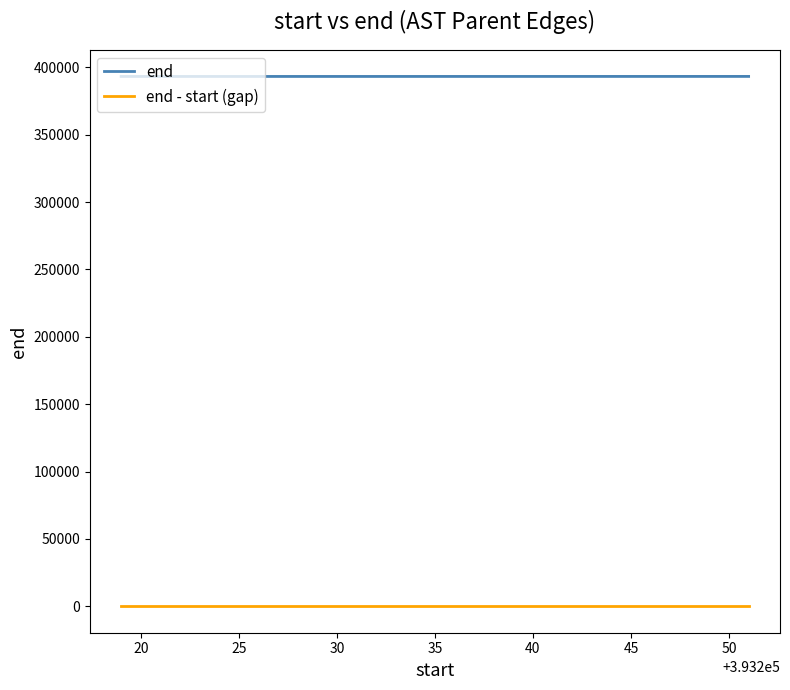

What is the greatest value displayed?

393252